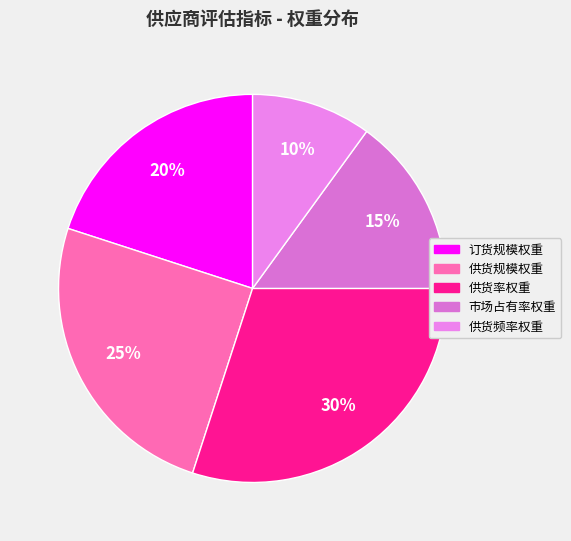

Rank the categories by value from highest to lowest.

供货率权重, 供货规模权重, 订货规模权重, 市场占有率权重, 供货频率权重